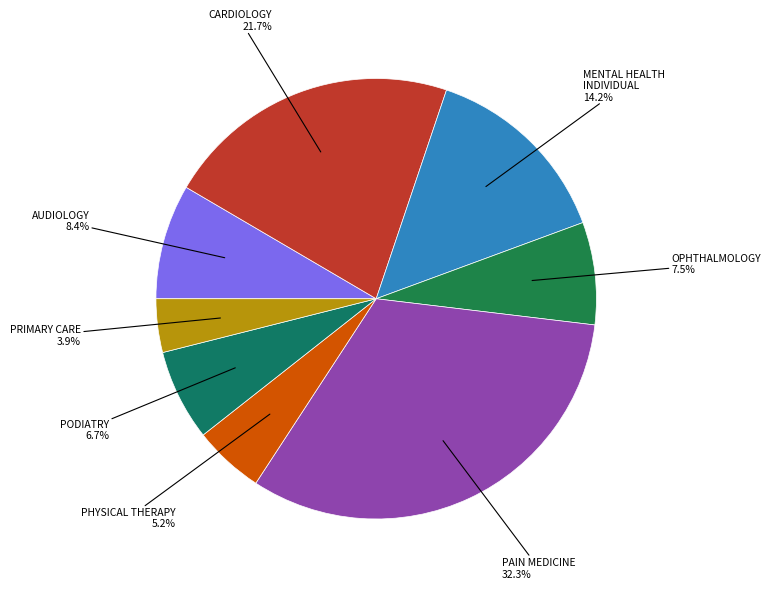

To the nearest percent, what is the average slice percentage?

12%